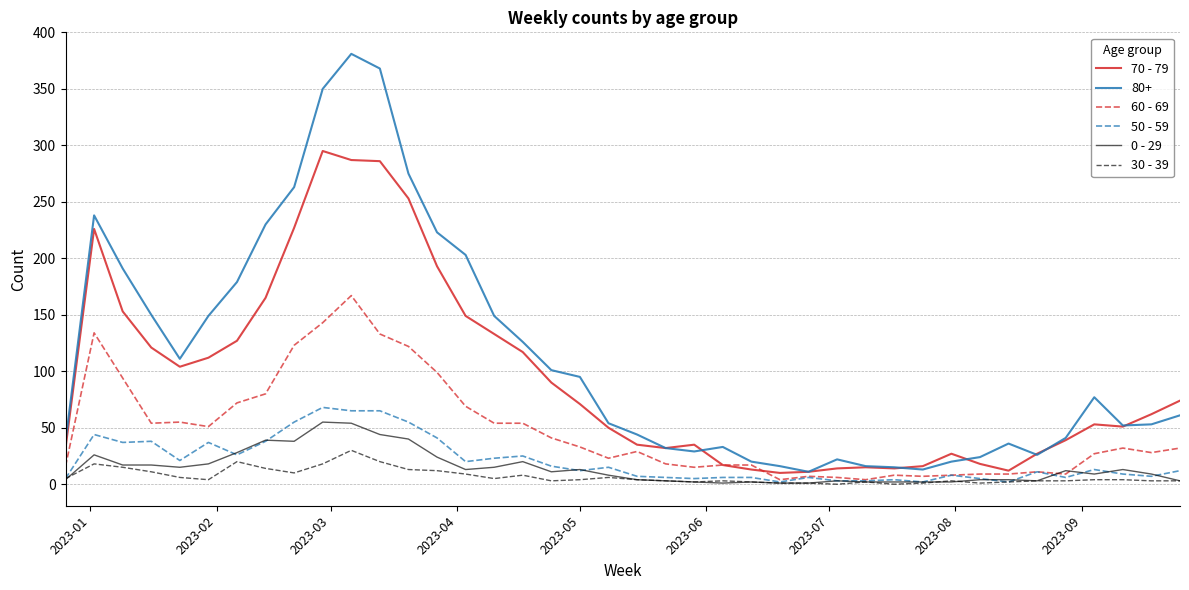

Which series has the largest total across all categories?

80+